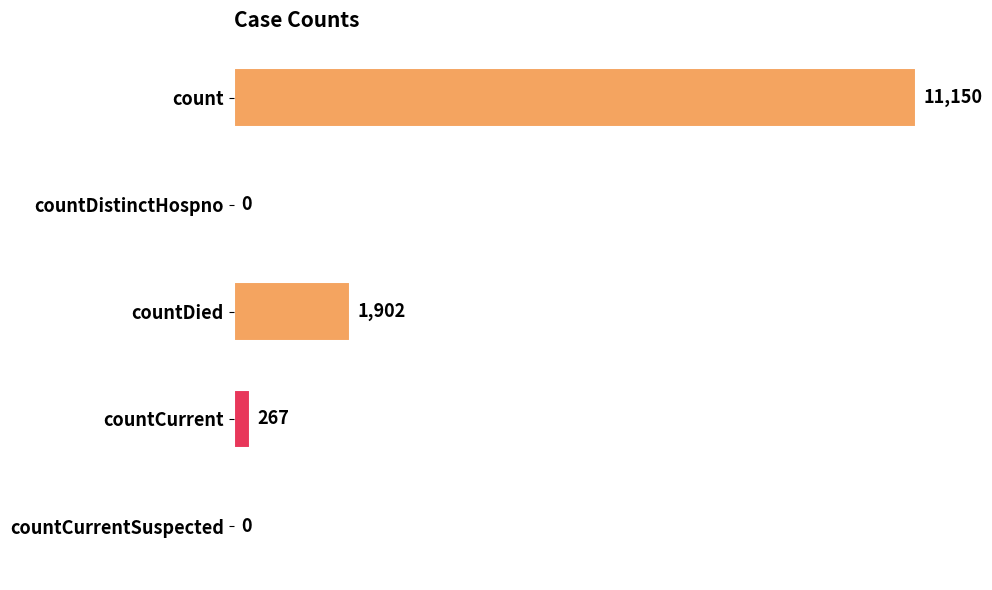

Is it true that the value at countDistinctHospno is 0?

True